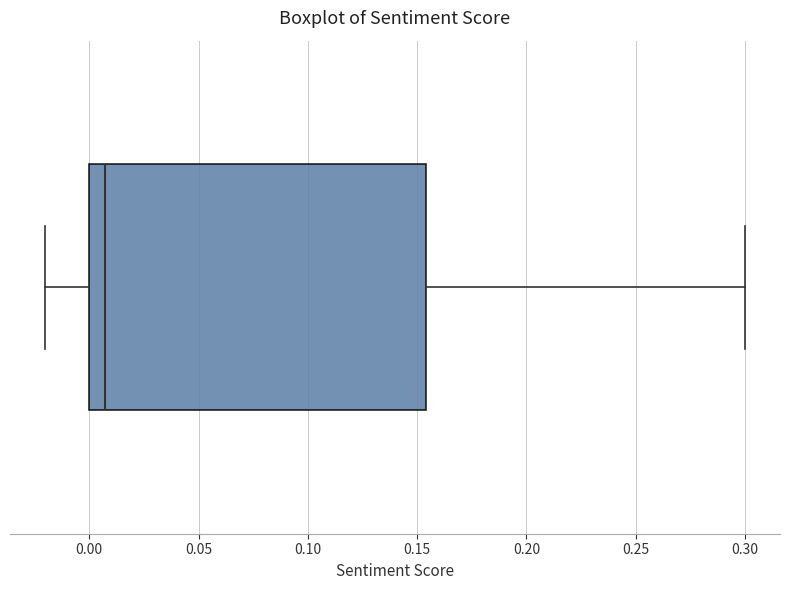

Transcribe this box plot: give where the median line is, the range the box spans, and where the two whiskers end, as read against the x-axis. The values are not printed on the chart, so give them approximately, as read against the axis.

median 0.005, box 0.000 to 0.155, whiskers -0.020 to 0.300